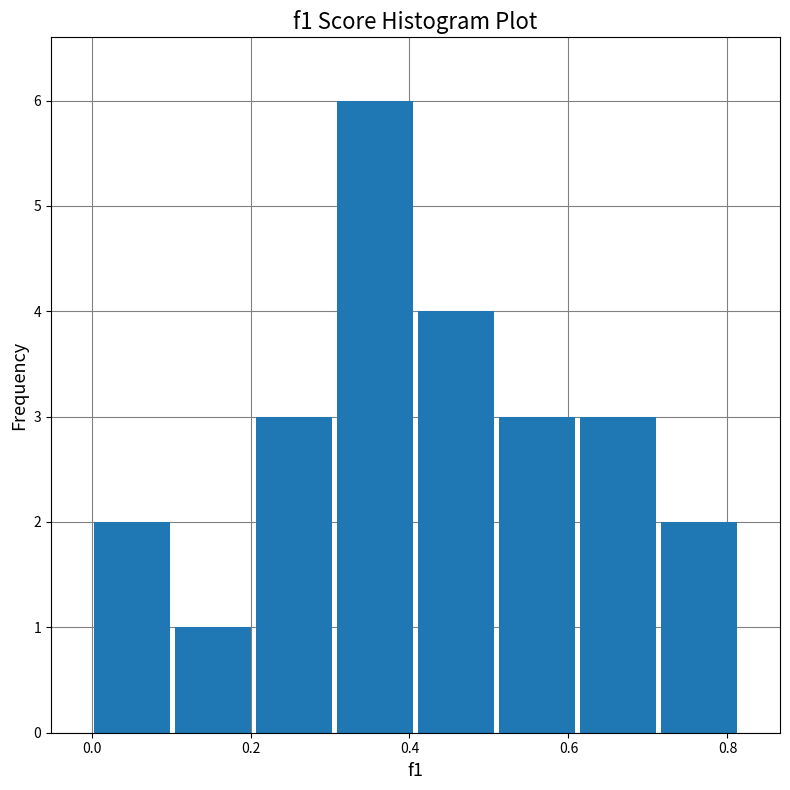

Reading left to right, transcribe this chart: for each bar, give the range it covers on the x-axis and its height. Neither the bar edges nor the heights are printed on the chart, so give them approximately, as read against the axes.

0.00 to 0.10: 2
0.10 to 0.20: 1
0.20 to 0.30: 3
0.30 to 0.40: 6
0.40 to 0.50: 4
0.50 to 0.62: 3
0.62 to 0.72: 3
0.72 to 0.82: 2